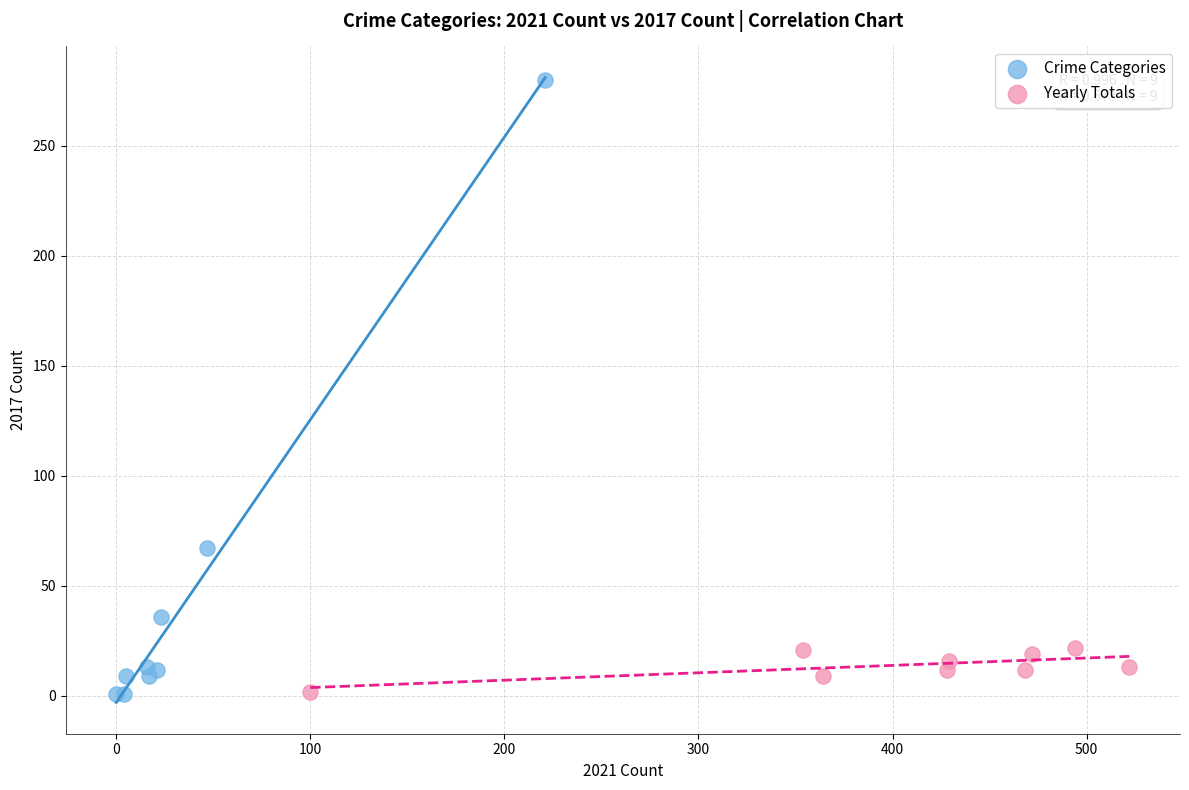

Which series reaches the maximum Y coordinate?

Crime Categories